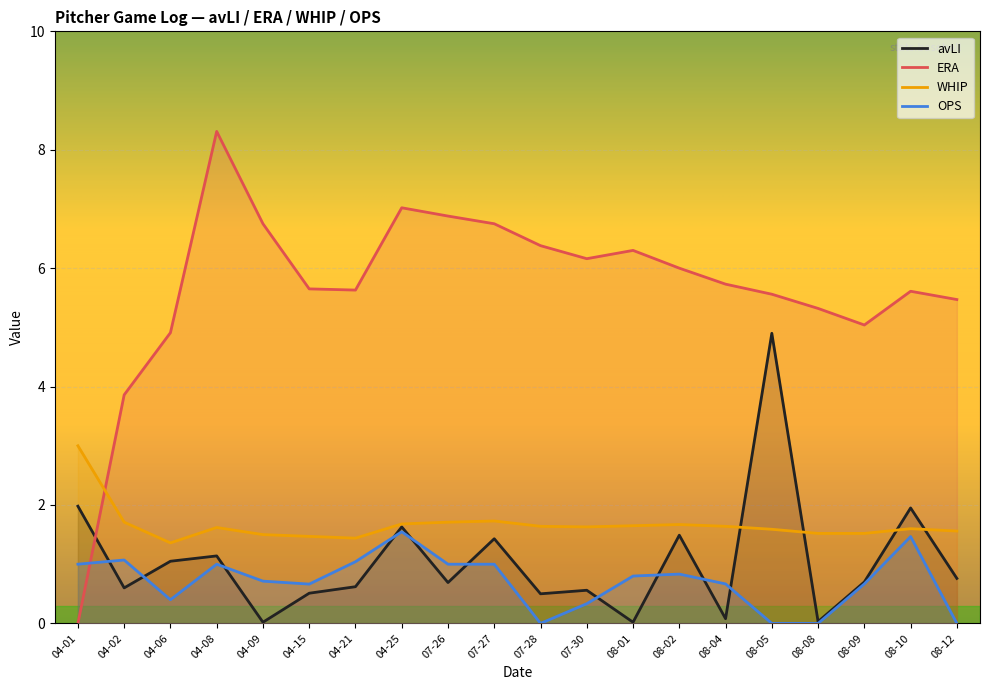

Which has a higher value, 04-06 or 04-09?

04-06